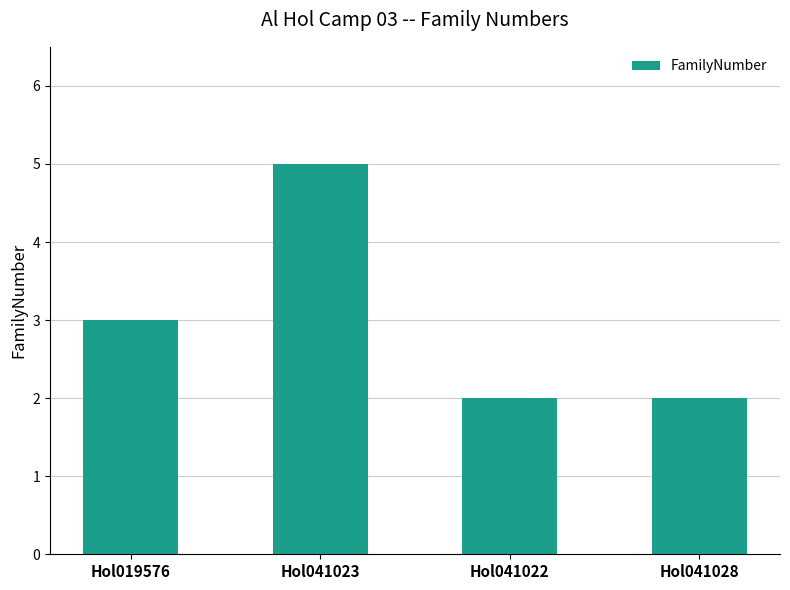

How many data points are less than 3?

2